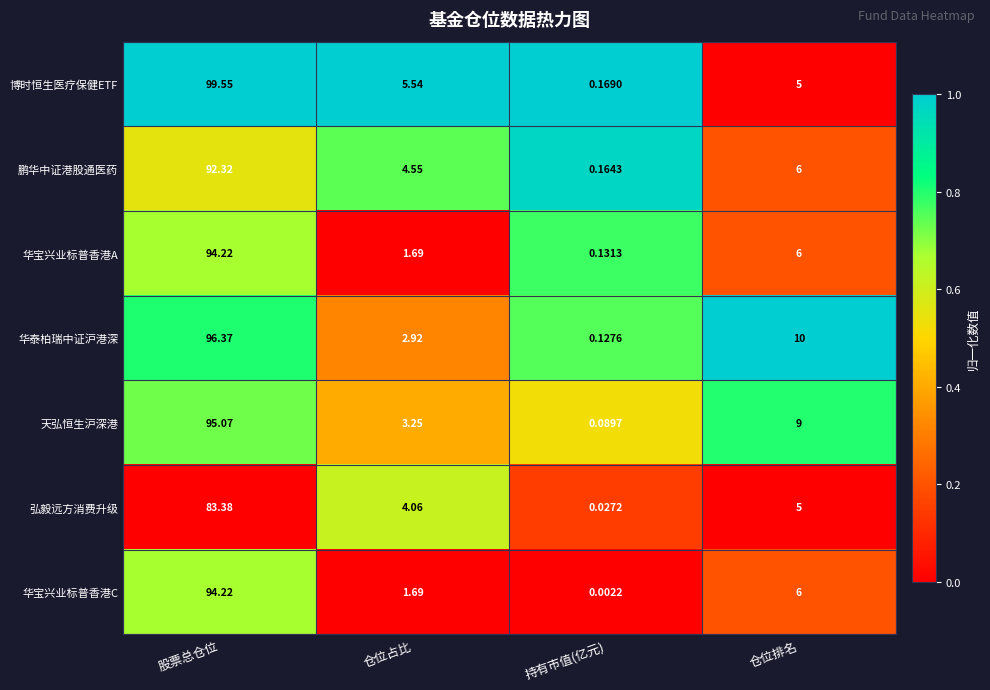

At which label does 天弘恒生沪深港 first exceed 9?

股票总仓位